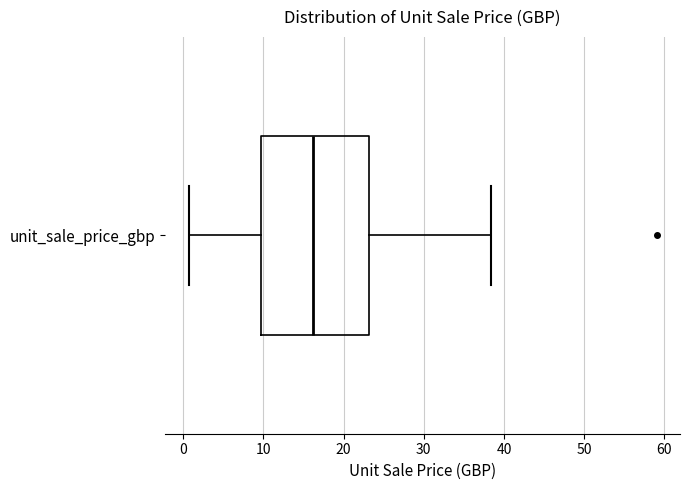

Where does the left whisker of the box for unit_sale_price_gbp end on the x-axis? The values are not printed on the chart, so give them approximately, as read against the axis.

1